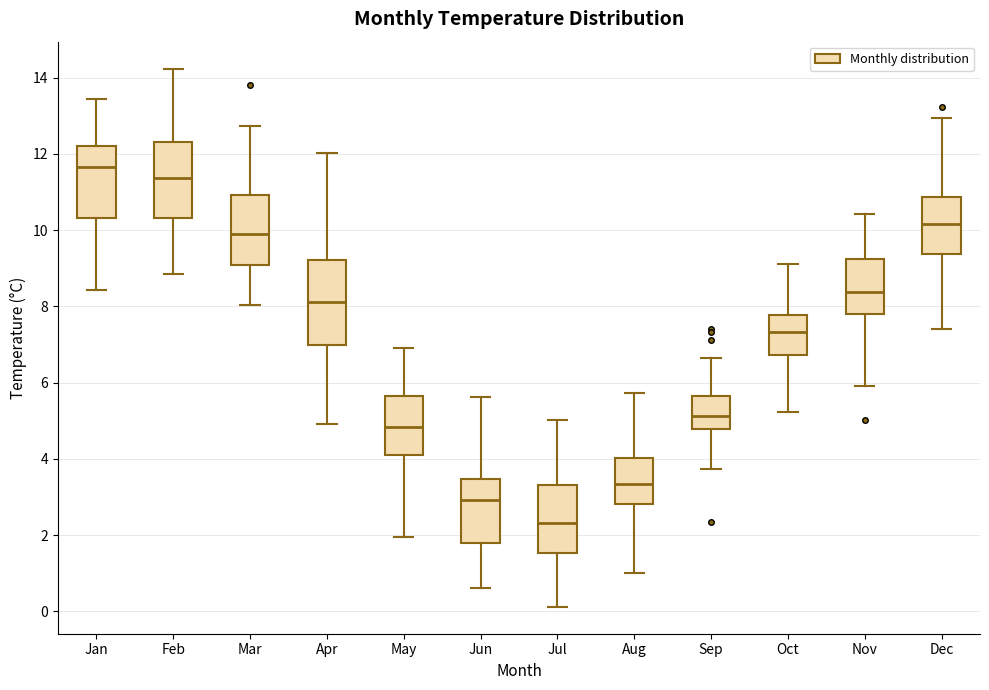

Reading left to right, read every box against the y-axis: the position of its median line, the range the box covers, and the ends of its whiskers. The values are not printed on the chart, so give them approximately, as read against the axis.

Jan: median 11.6, box 10.4 to 12.2, whiskers 8.4 to 13.4
Feb: median 11.4, box 10.4 to 12.4, whiskers 8.8 to 14.2
Mar: median 9.8, box 9.0 to 11.0, whiskers 8.0 to 12.8
Apr: median 8.2, box 7.0 to 9.2, whiskers 5.0 to 12.0
May: median 4.8, box 4.2 to 5.6, whiskers 2.0 to 7.0
Jun: median 3.0, box 1.8 to 3.4, whiskers 0.6 to 5.6
Jul: median 2.4, box 1.6 to 3.4, whiskers 0.2 to 5.0
Aug: median 3.4, box 2.8 to 4.0, whiskers 1.0 to 5.8
Sep: median 5.2, box 4.8 to 5.6, whiskers 3.8 to 6.6
Oct: median 7.4, box 6.8 to 7.8, whiskers 5.2 to 9.2
Nov: median 8.4, box 7.8 to 9.2, whiskers 6.0 to 10.4
Dec: median 10.2, box 9.4 to 10.8, whiskers 7.4 to 13.0